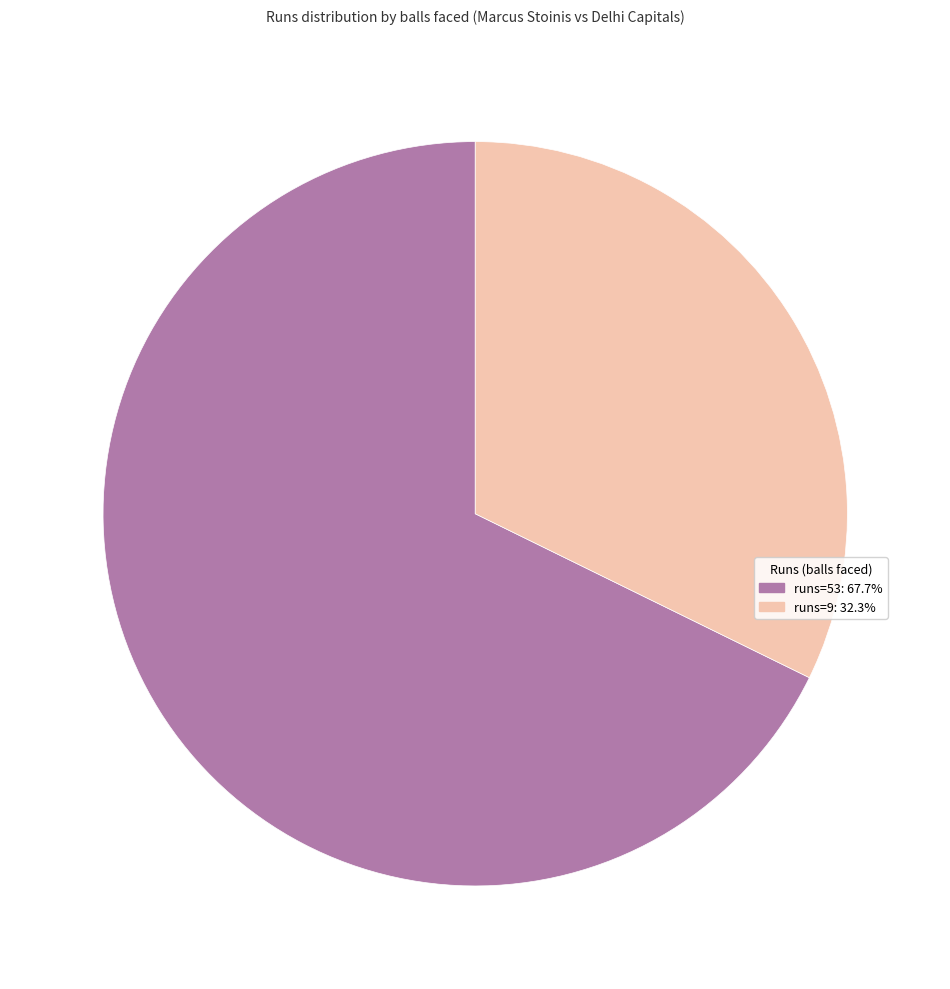

Is there a majority slice in this chart?

Yes